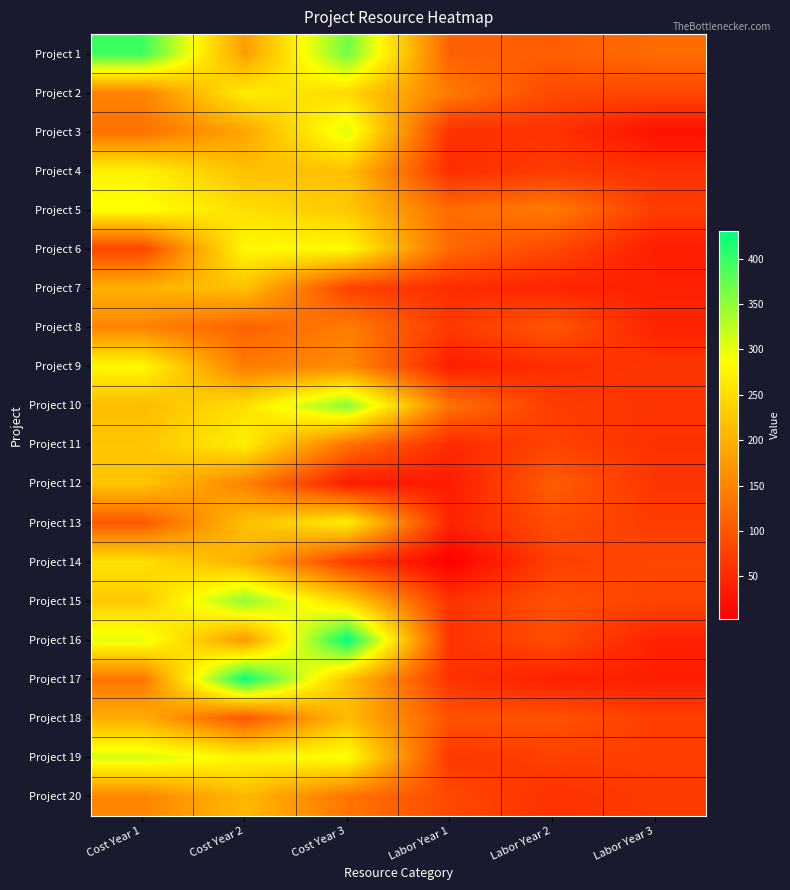

Which series has the largest total across all categories?

Project 1